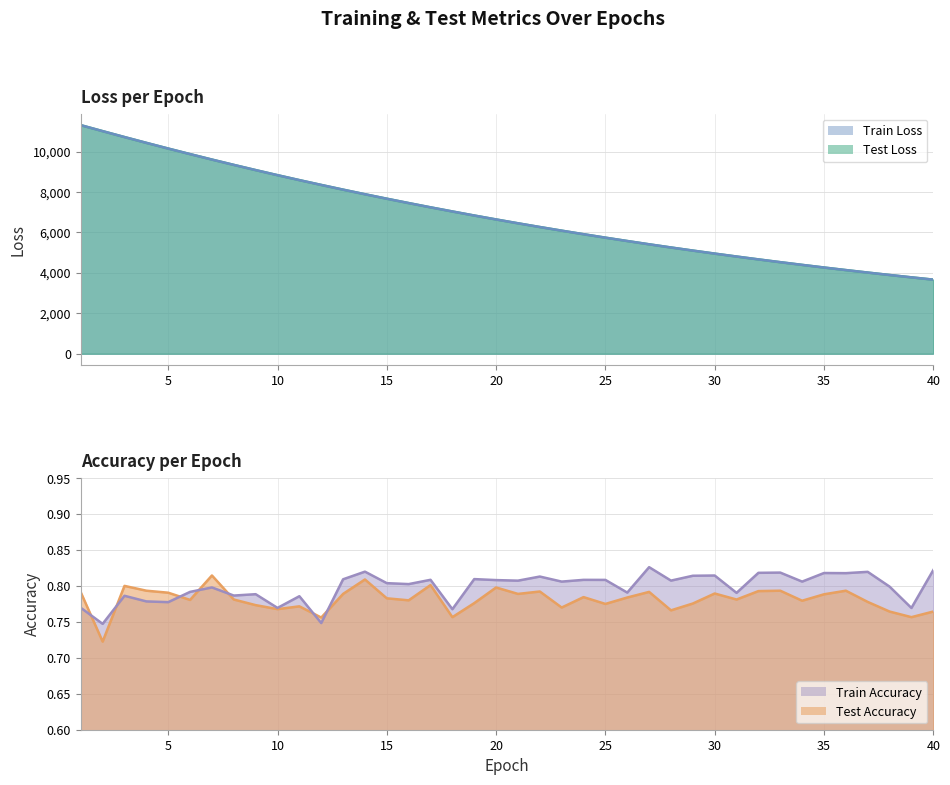

Does the chart display data point markers on the line(s)?

No